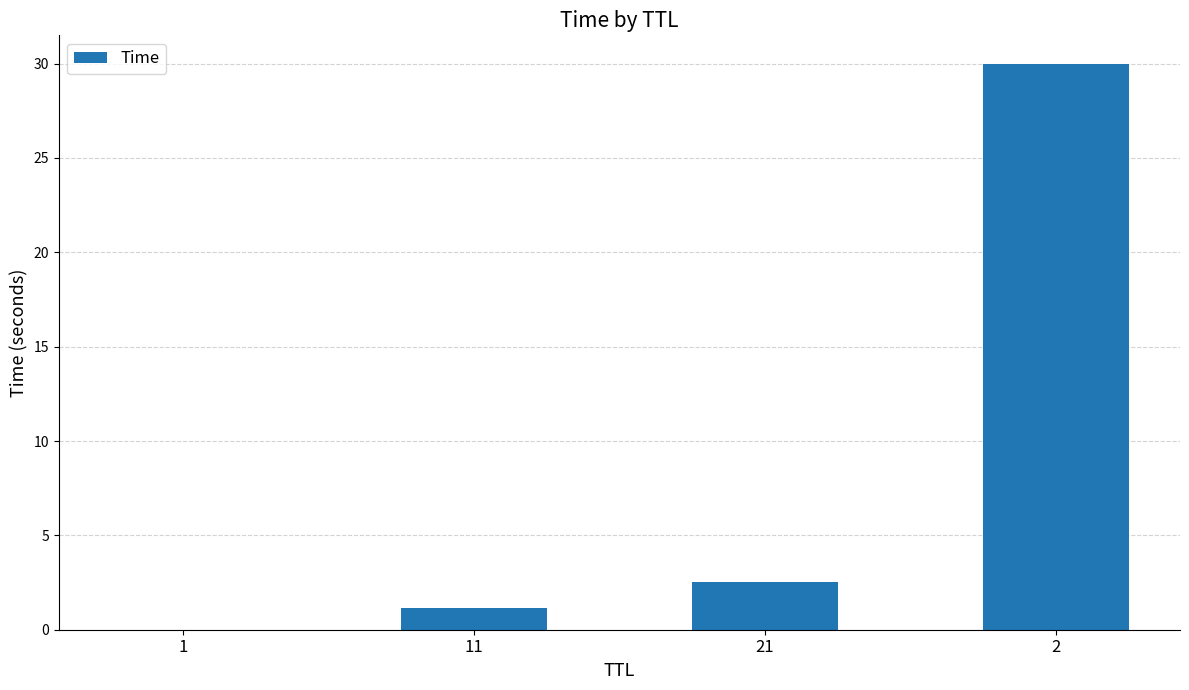

At which label does the data first exceed 2?

21